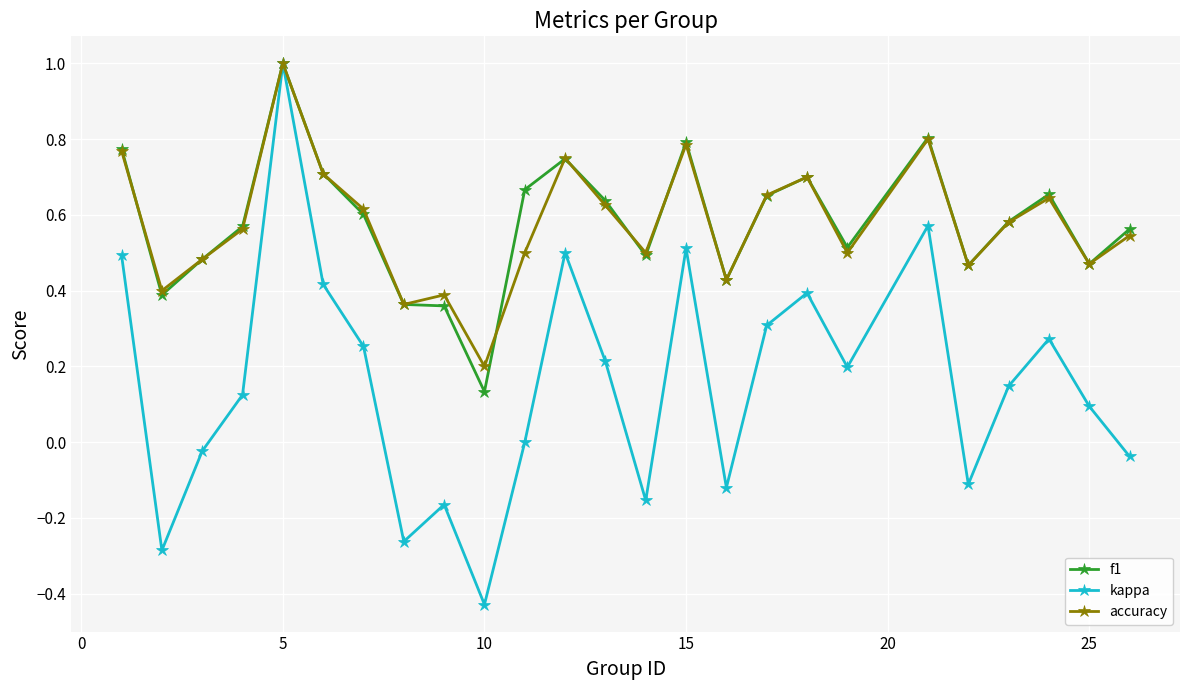

True or false: f1 has more than 0 interior local peaks.

True